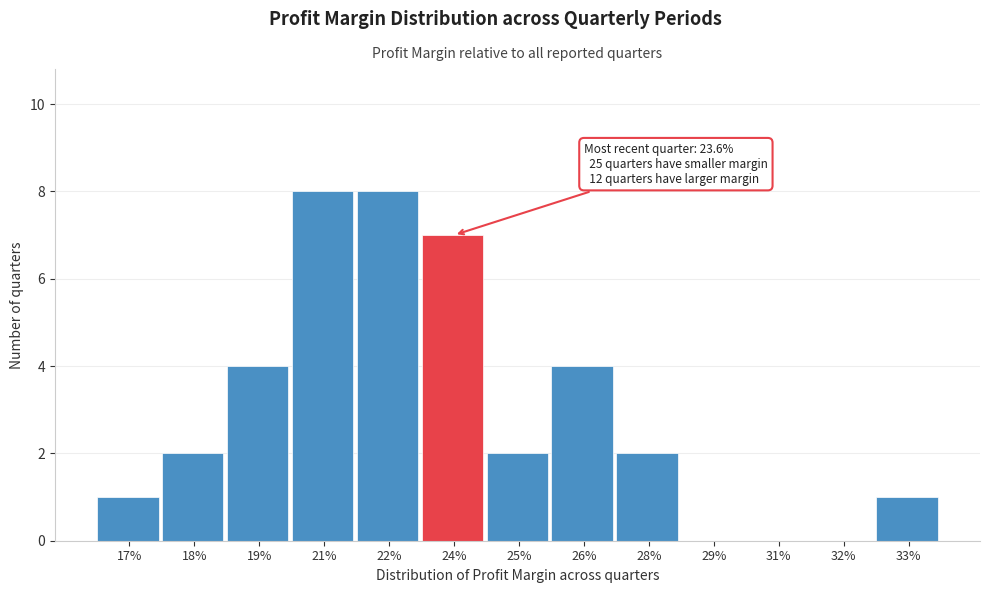

Reading right to left, transcribe all the data shown in this chart.

33%=1	32%=0	31%=0	29%=0	28%=2	26%=4	25%=2	24%=7	22%=8	21%=8	19%=4	18%=2	17%=1